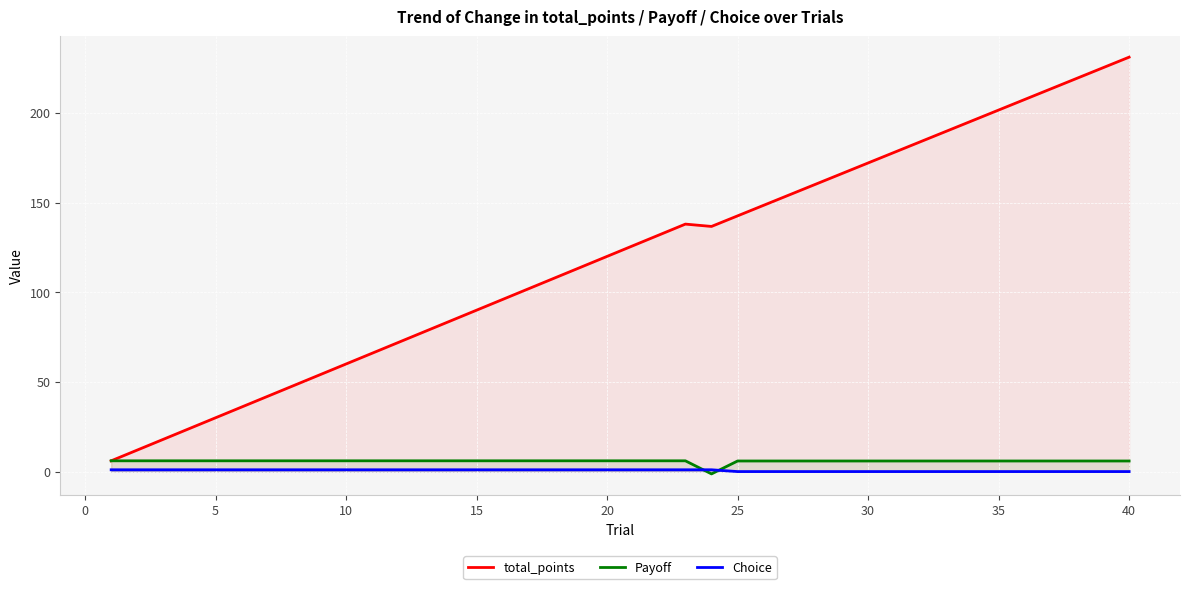

Rank the series by their maximum value, from lowest to highest.

Choice, Payoff, total_points